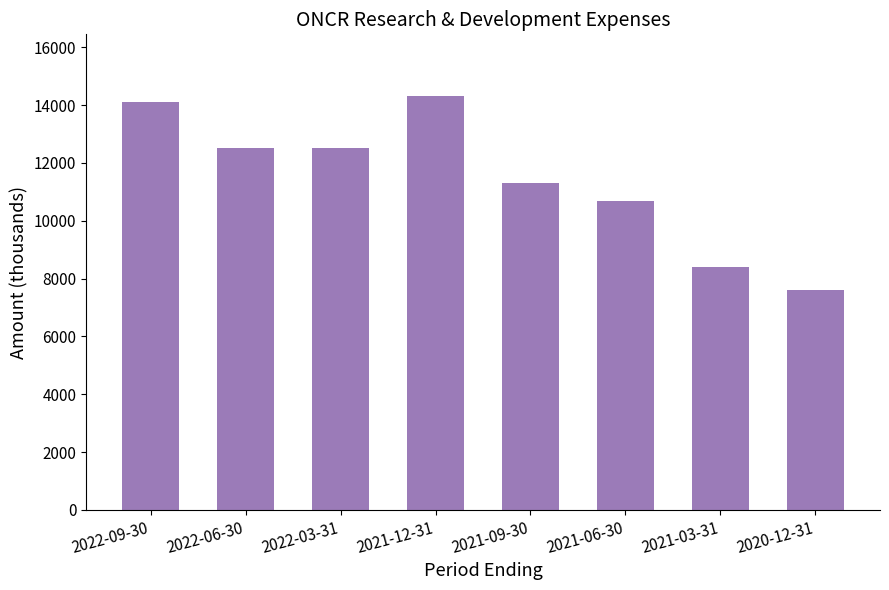

What is the ratio of the value at 2021-12-31 to the value at 2022-03-31?

1.1